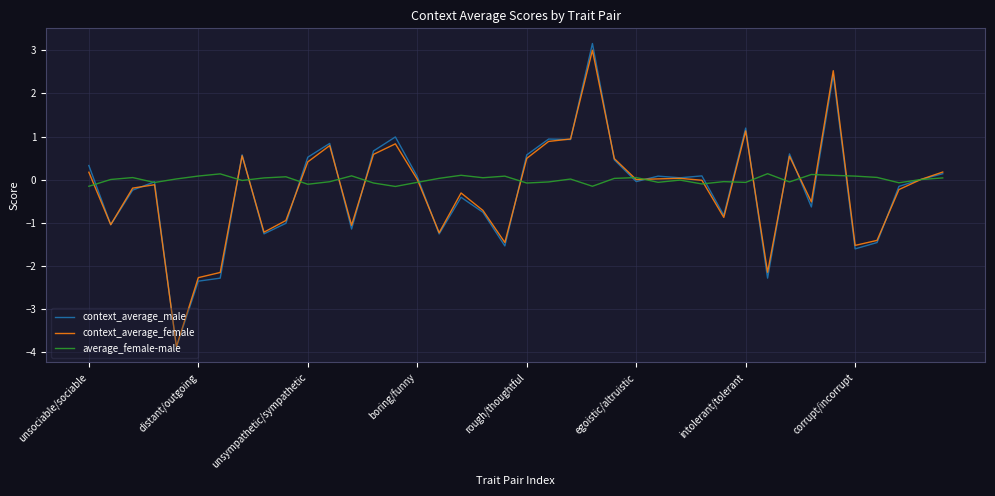

Which series has the largest range (max minus min)?

context_average_male